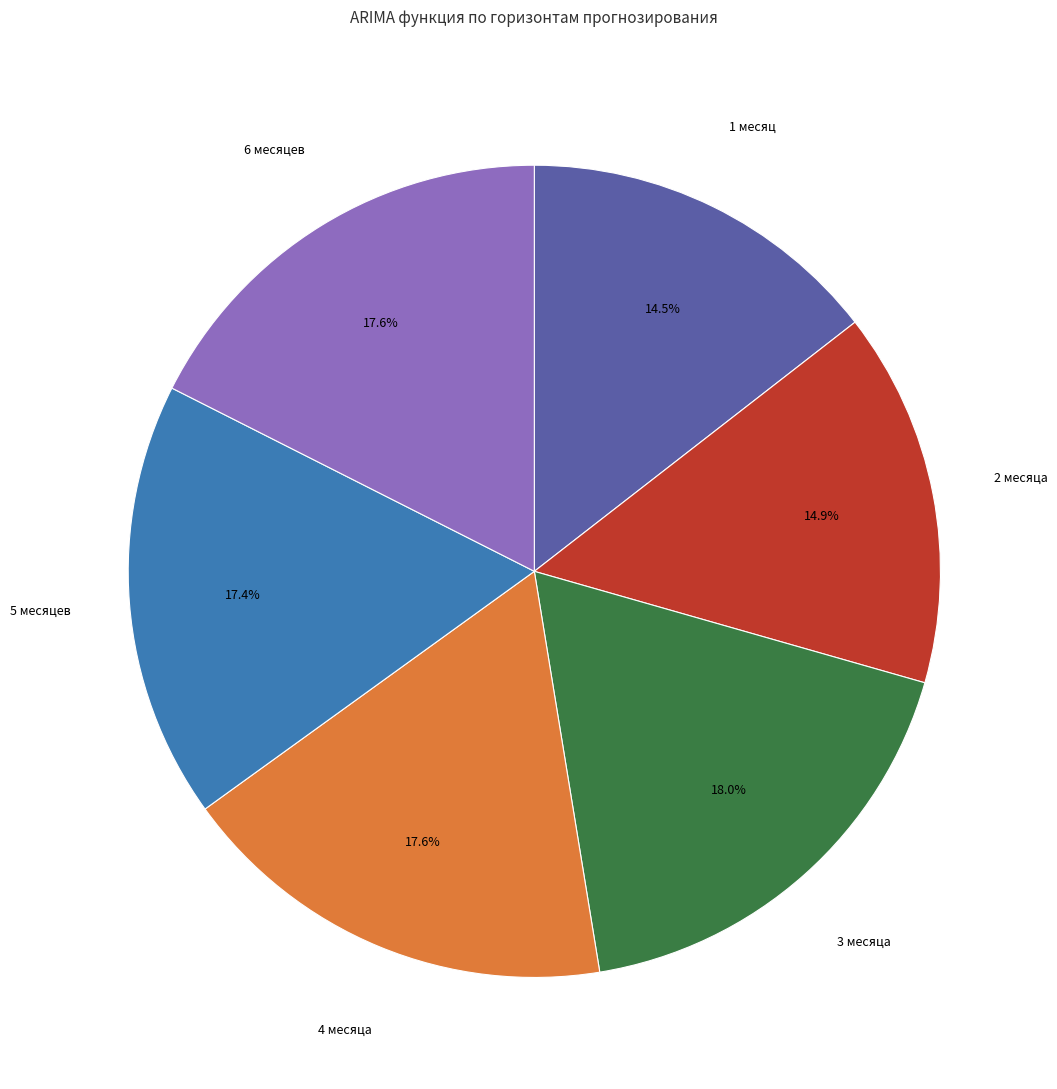

To the nearest percent, what is the difference between the largest and smallest slice percentages?

4%